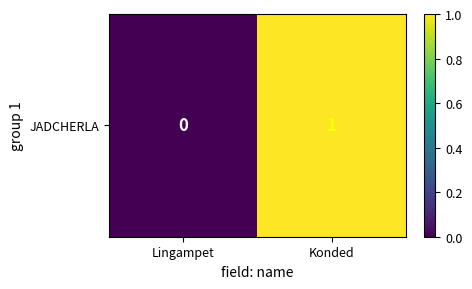

List the labels in order of value, smallest first.

Lingampet, Konded